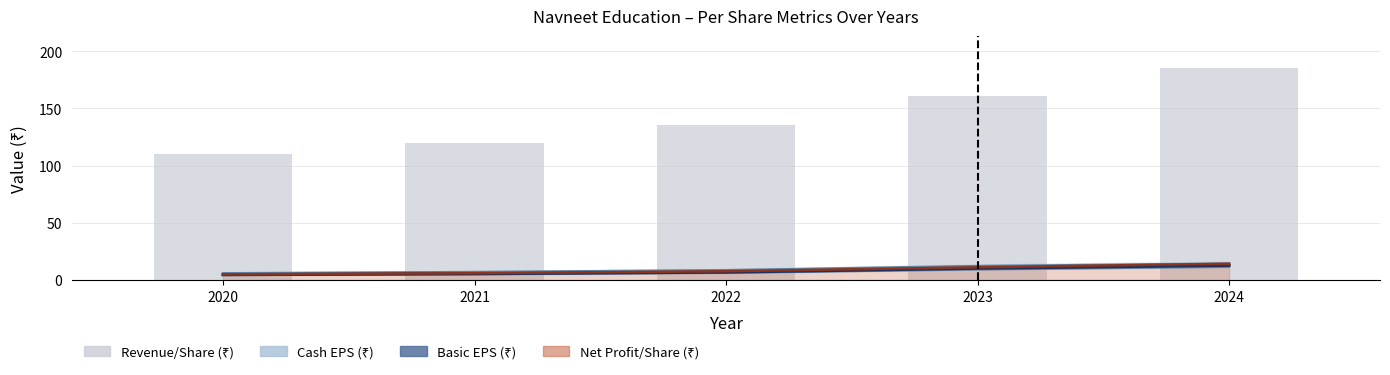

What is the value of the 3rd bar from the left?

135.4